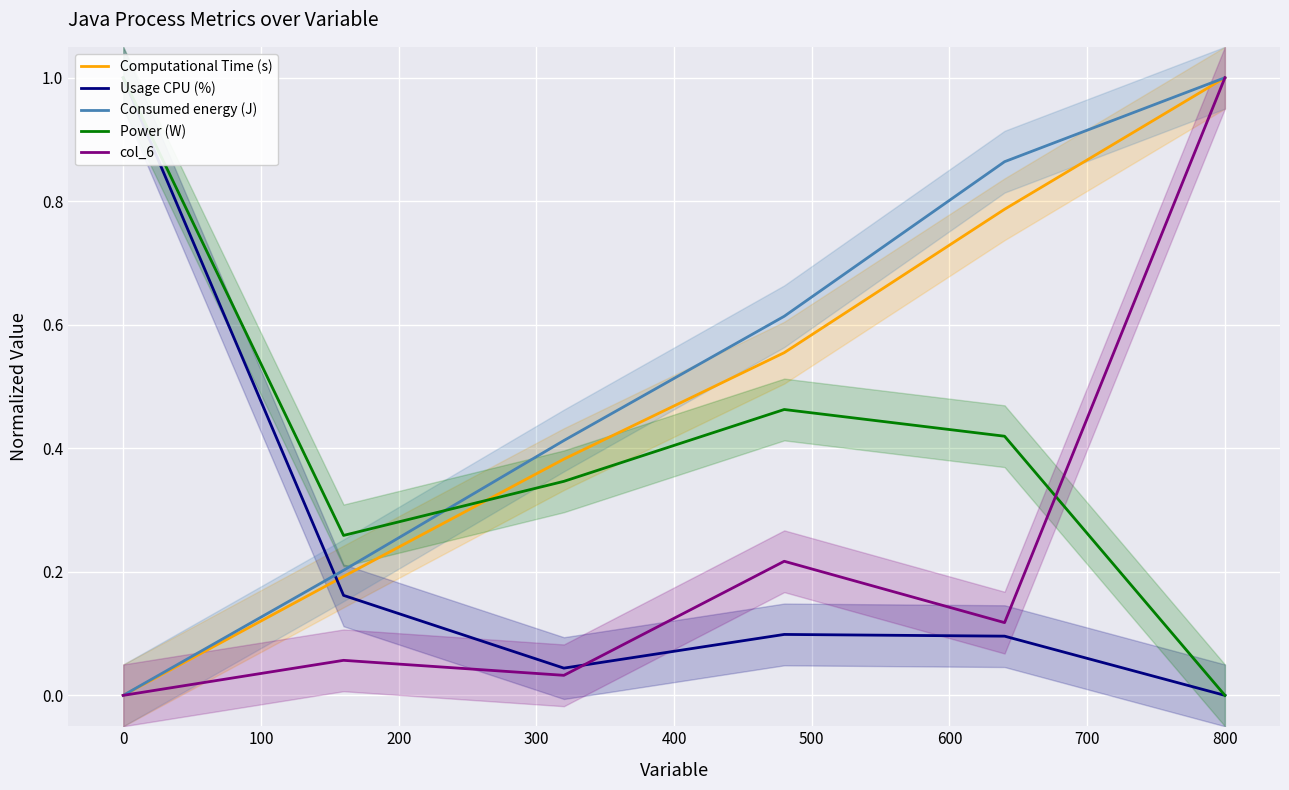

What is the highest value of the Computational Time (s) series?

1.0